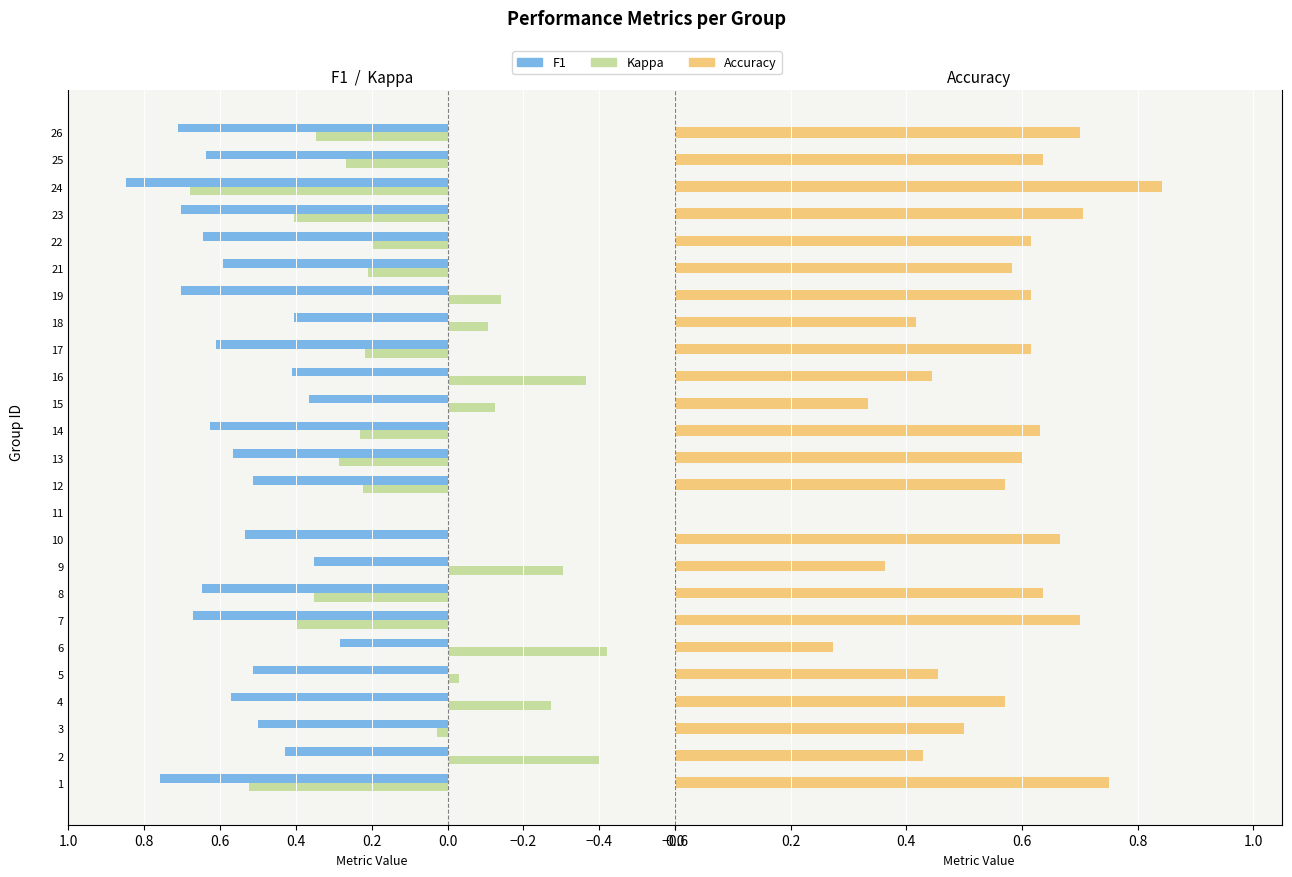

True or false: F1 has a value of 0.9 at 3.

False